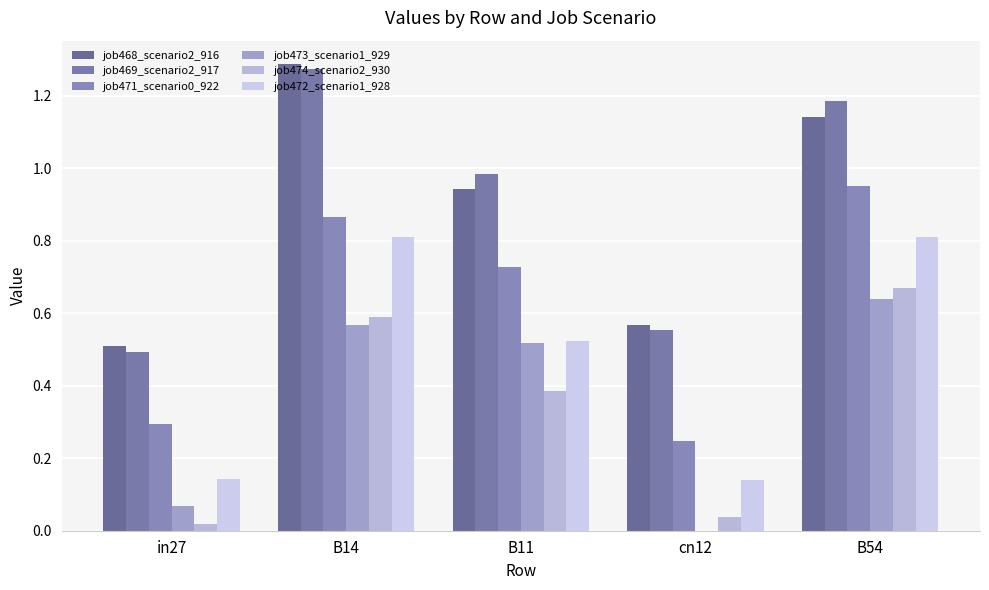

How many data points does each series have?

5